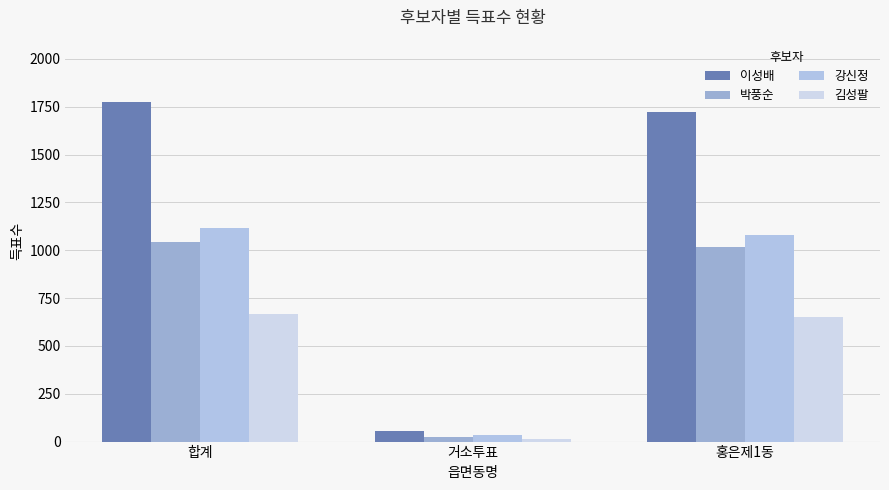

Rank the series by their maximum value, from highest to lowest.

이성배, 강신정, 박풍순, 김성팔